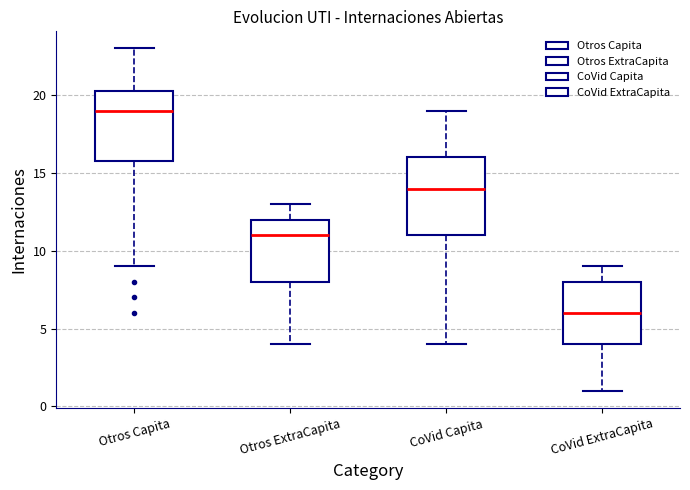

Reading left to right, transcribe this box plot: for each box, give where its median line is, the range the box spans, and where its two whiskers end, as read against the y-axis. The values are not printed on the chart, so give them approximately, as read against the axis.

Otros Capita: median 19.0, box 16.0 to 20.5, whiskers 9.0 to 23.0
Otros ExtraCapita: median 11.0, box 8.0 to 12.0, whiskers 4.0 to 13.0
CoVid Capita: median 14.0, box 11.0 to 16.0, whiskers 4.0 to 19.0
CoVid ExtraCapita: median 6.0, box 4.0 to 8.0, whiskers 1.0 to 9.0